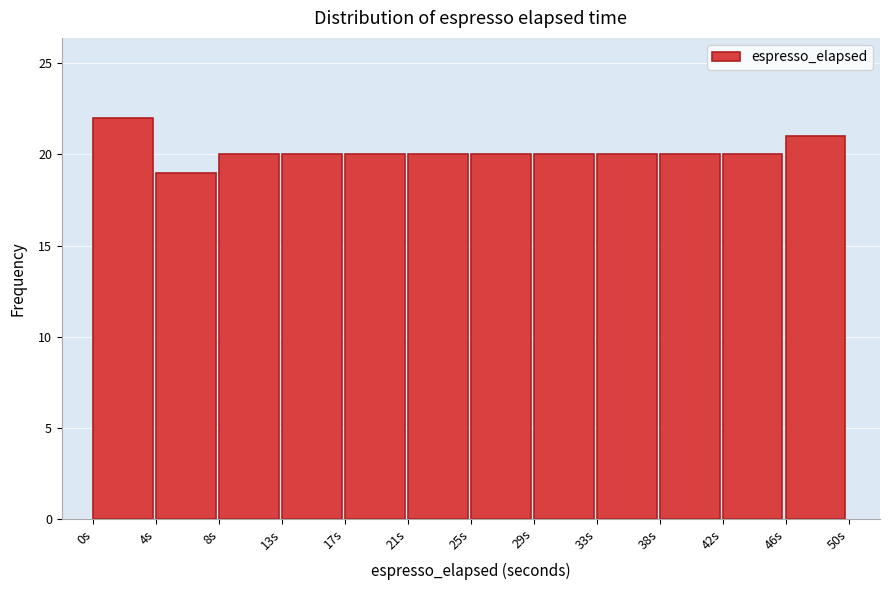

How tall is the bar that spans 12.5 to 16.5 on the x-axis? Neither the bar edges nor the heights are printed on the chart, so give them approximately, as read against the axes.

20